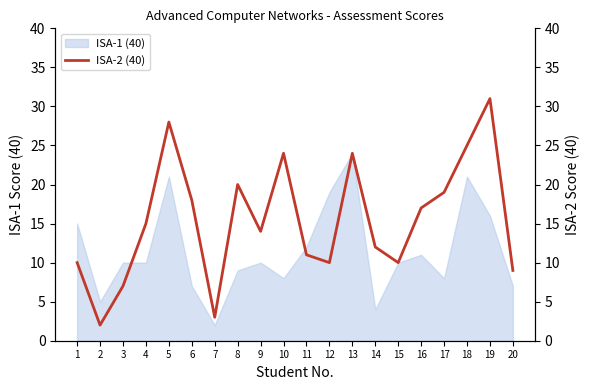

What is the value of the 15th point from the left?

10